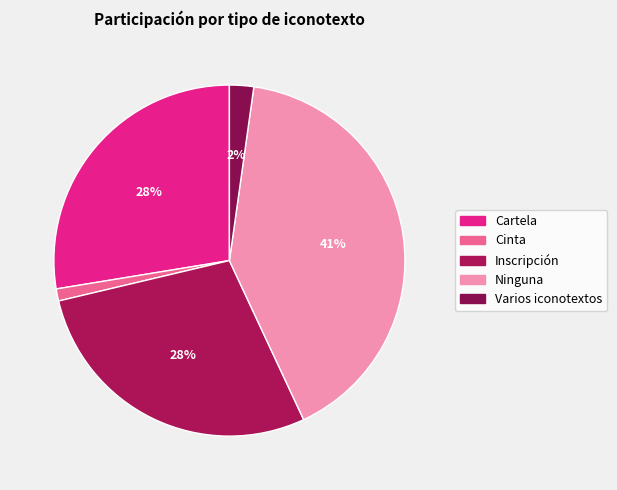

Count the number of slices in the pie.

5